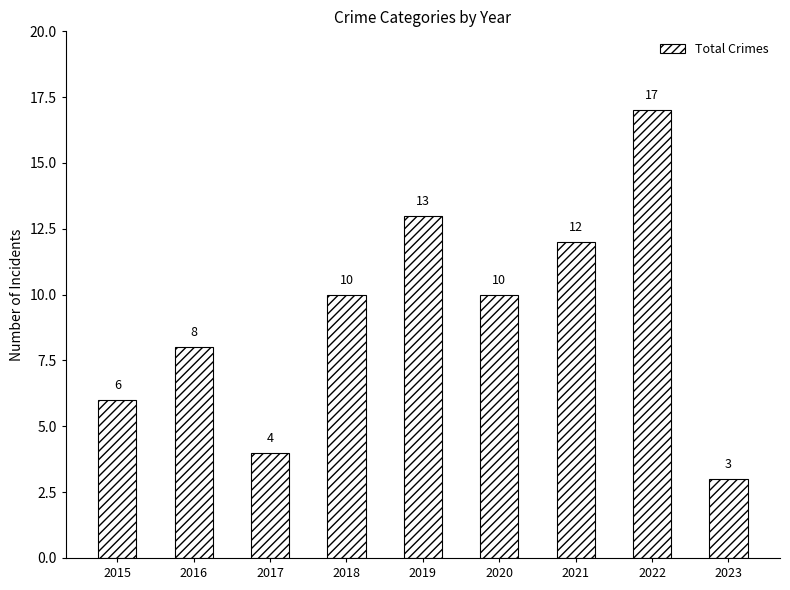

What value does the data have at 2017?

4